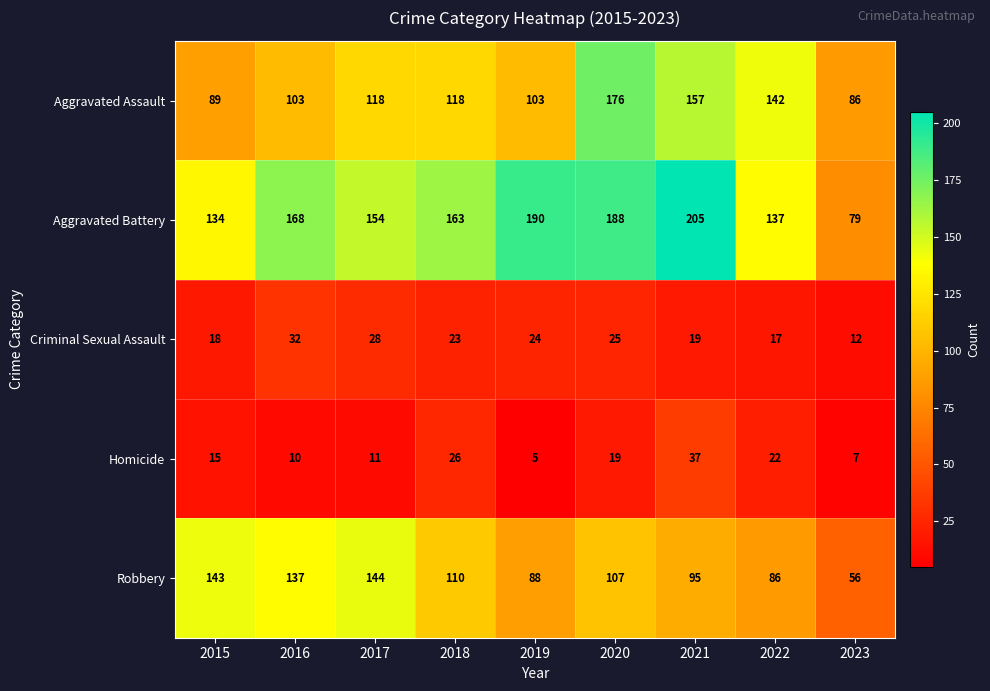

At how many categories does at least one series exceed 16?

9